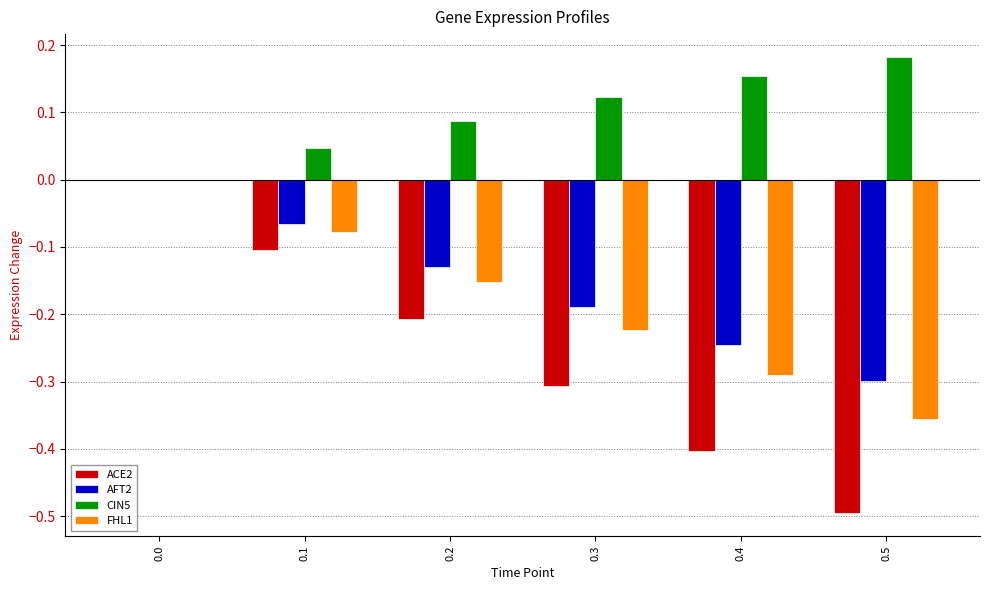

At which category does the chart reach its peak across all series?

0.5